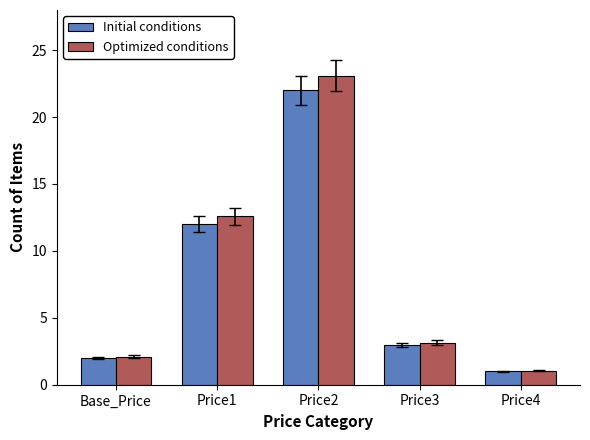

Which series has the largest total across all categories?

Optimized conditions